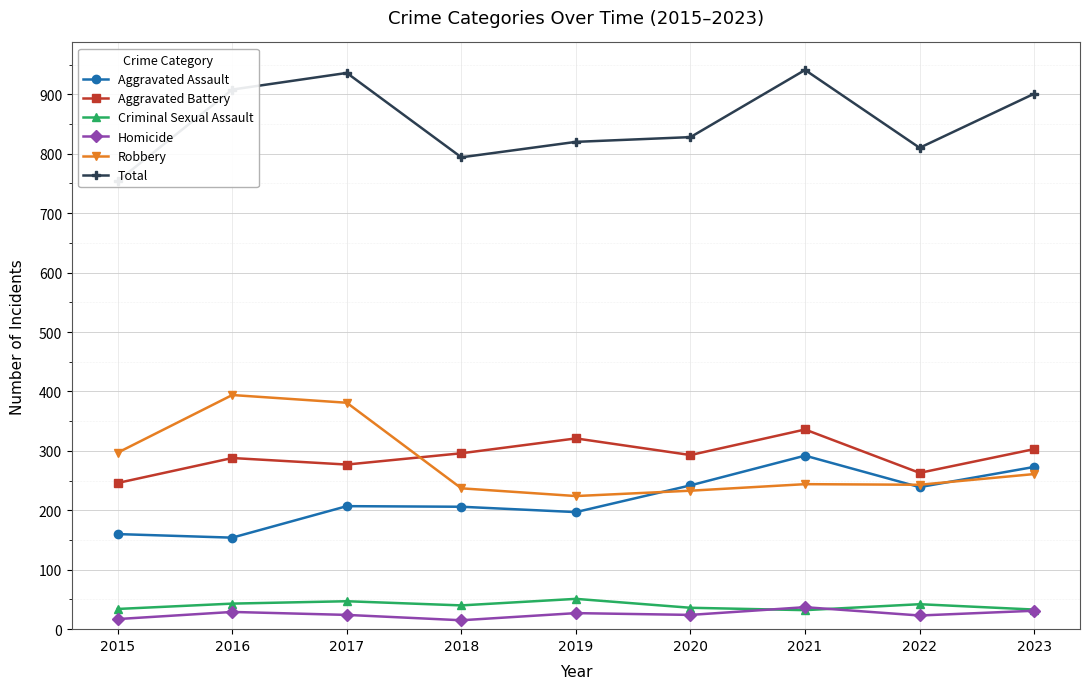

What is the difference between the second highest and second lowest values in the Robbery series?

148